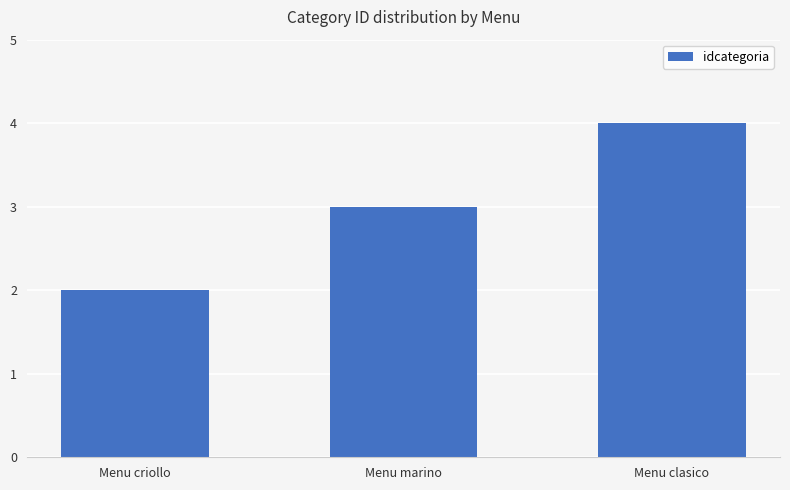

What is the difference between the values at Menu criollo and Menu marino?

1